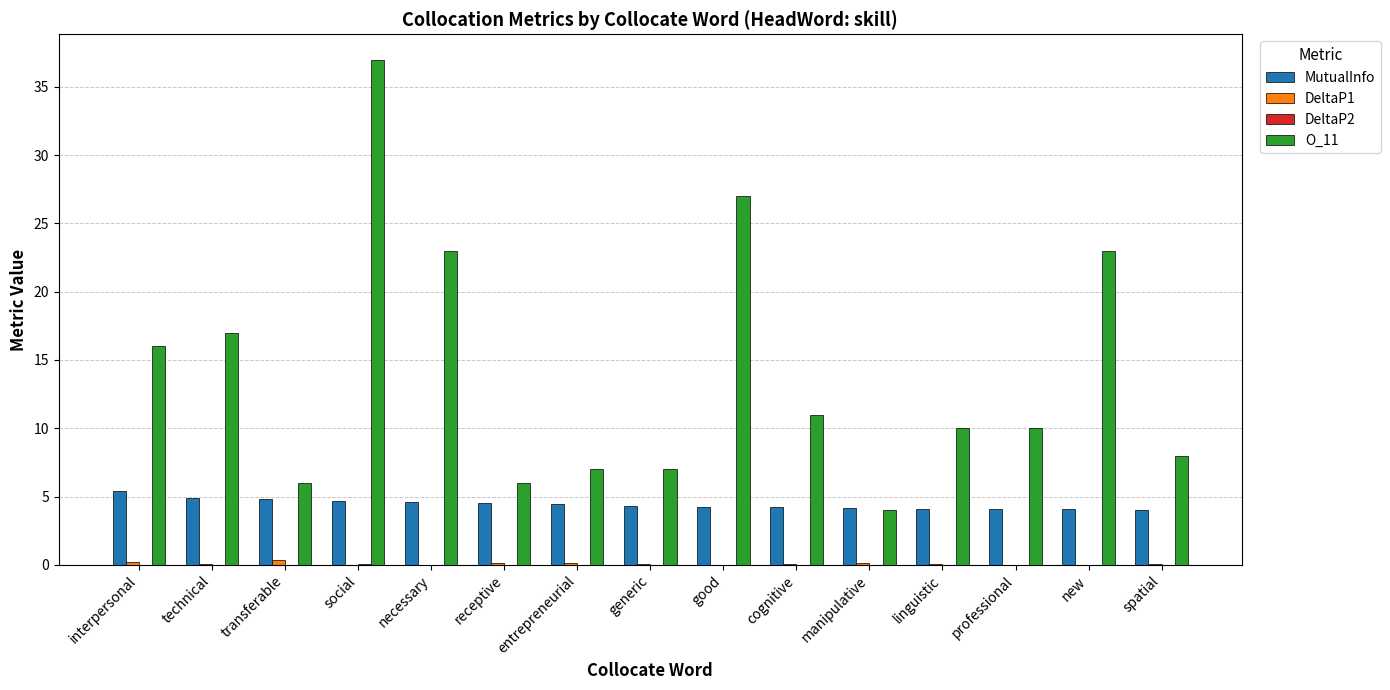

Is it true that MutualInfo equals 6.6 at professional?

False